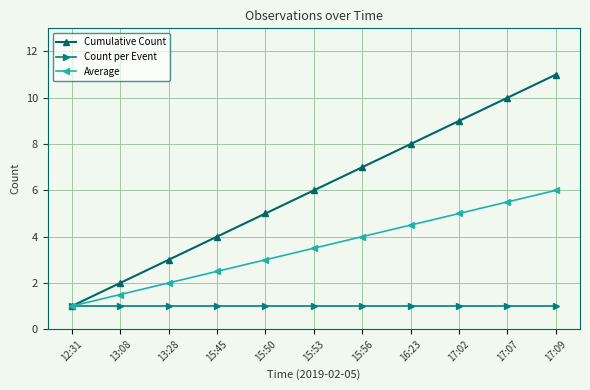

What value does the Count per Event series have at 17:07?

1.0